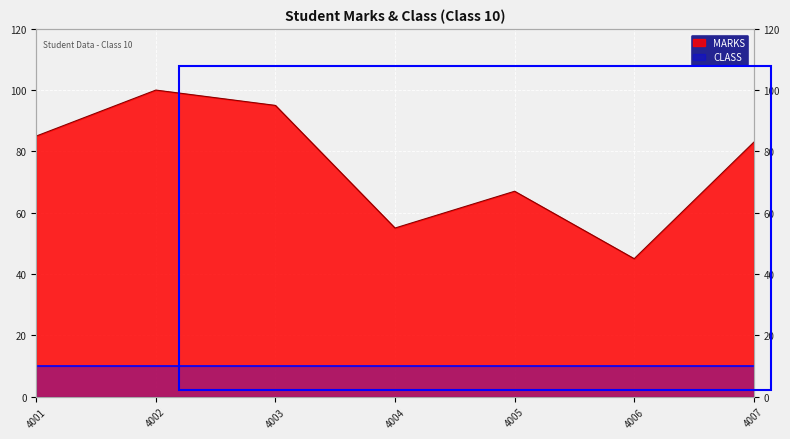

What is the sum of the values at 4004 and 4006?

100